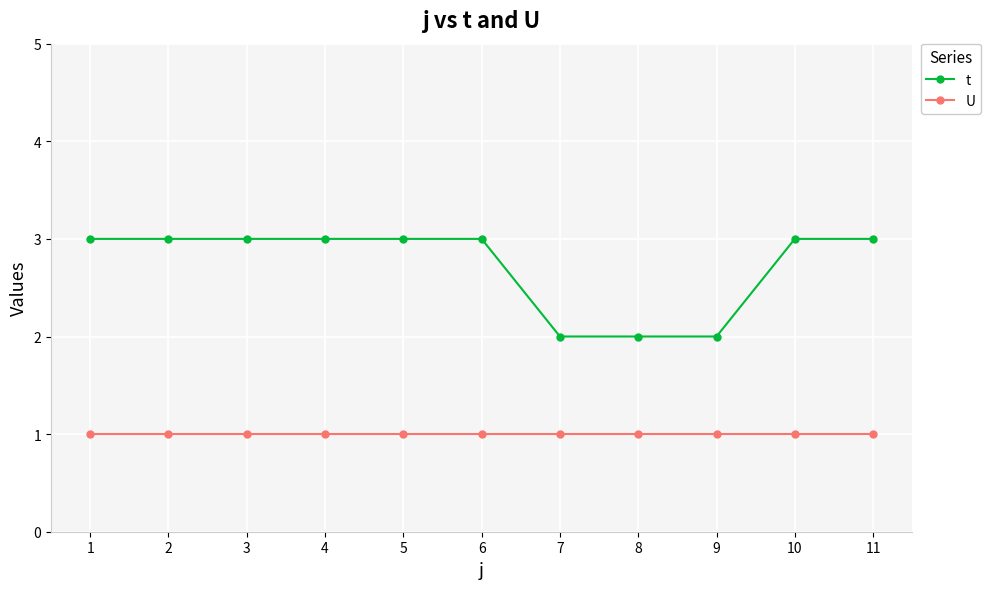

What is the approximate value of t at 8?

2